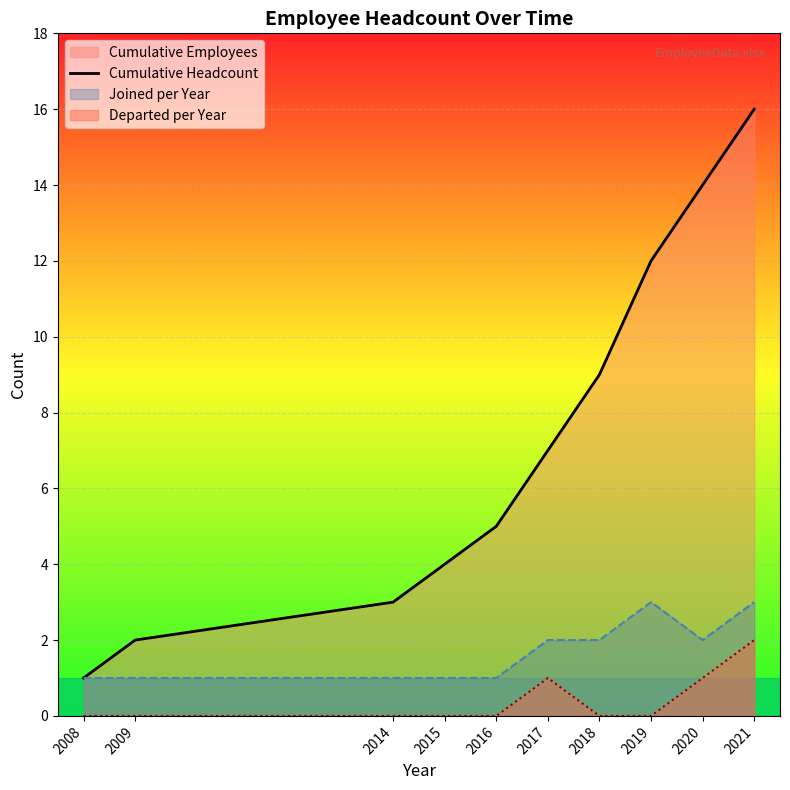

At which category is the sum across all series the highest?

2021